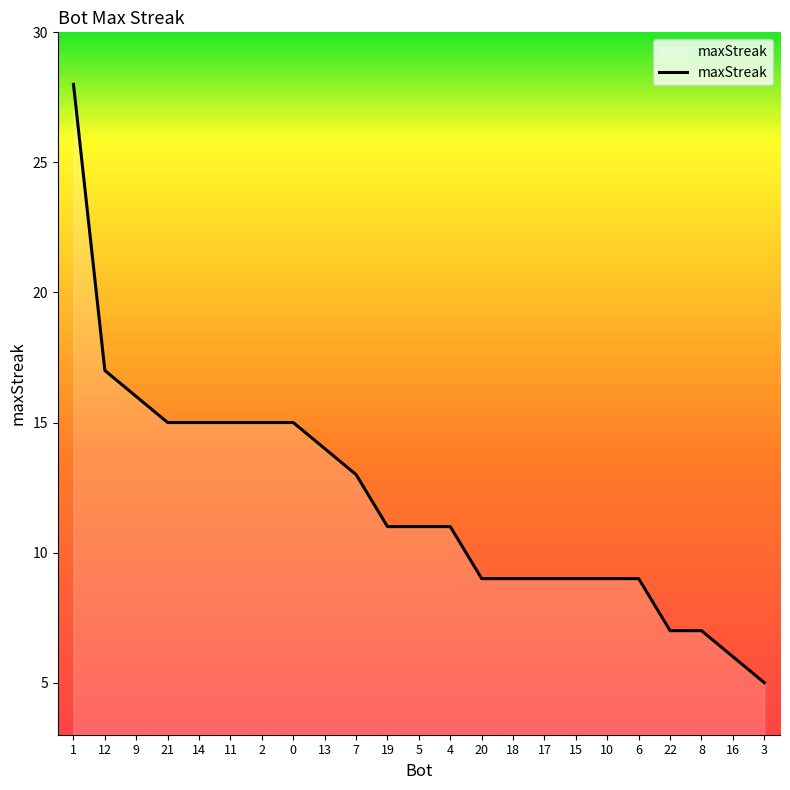

Count the number of categories in the chart.

23